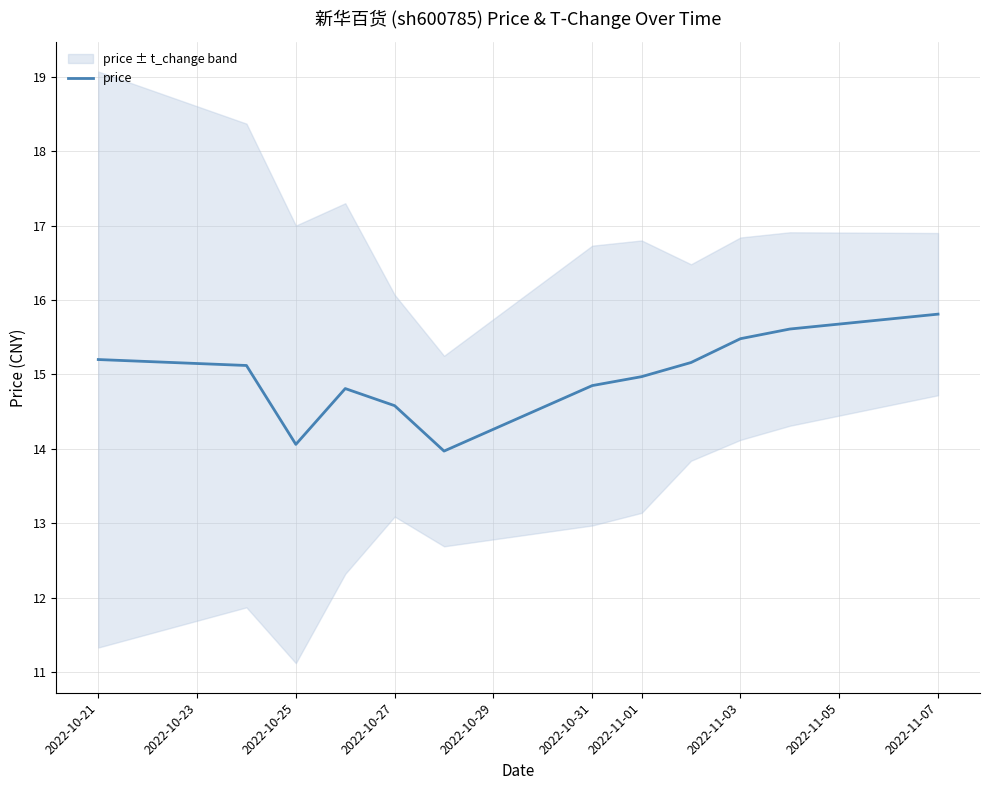

True or false: the data shows 15.2 at 2022-10-21.

True